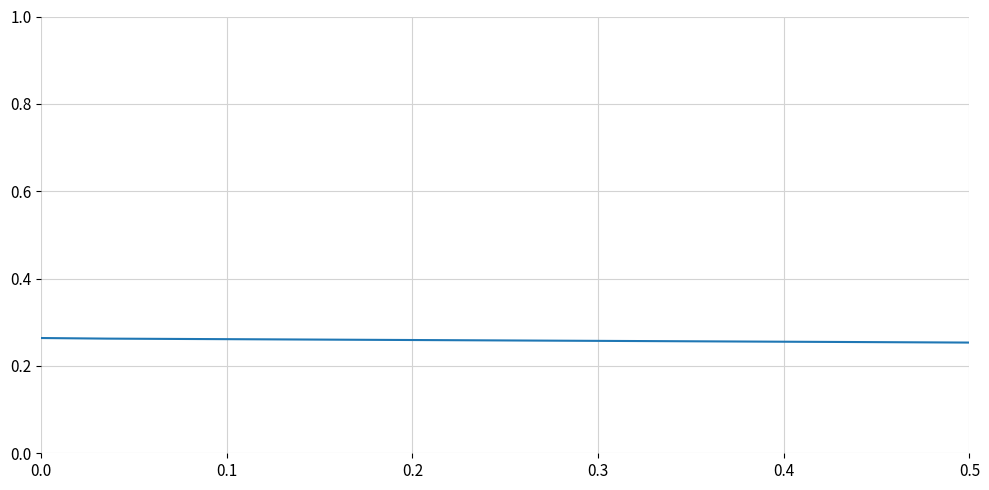

Does the chart display data point markers on the line(s)?

No